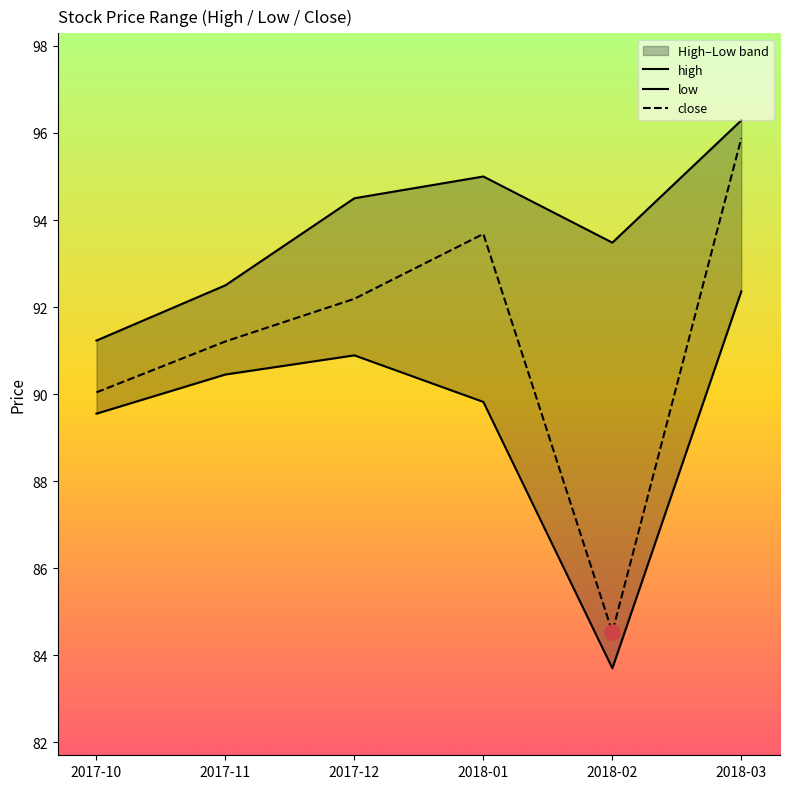

What is the total value across all series at 2017-10?

270.8